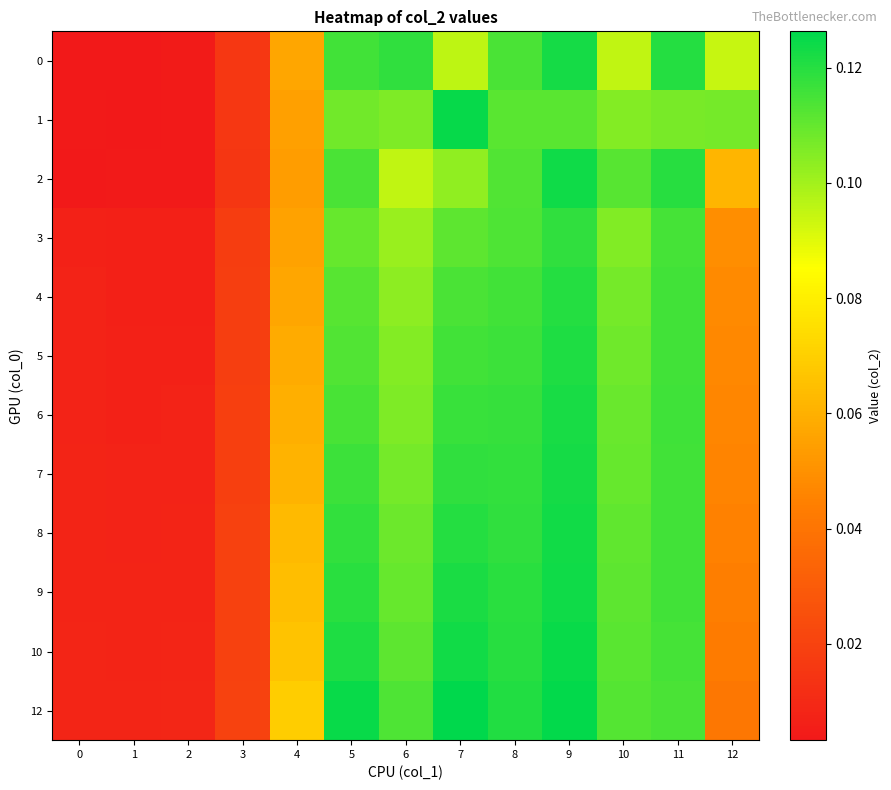

At 3, list the series in order from largest to smallest.

12, 10, 9, 8, 7, 6, 5, 4, 3, 1, 0, 2